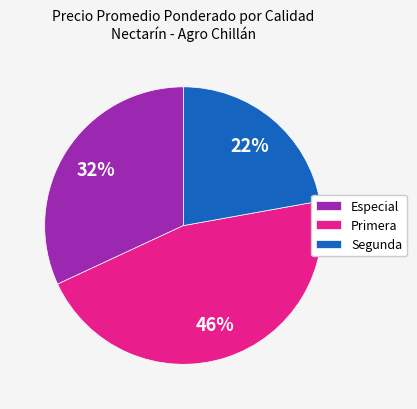

To the nearest percent, what percentage of the pie is Segunda?

22%